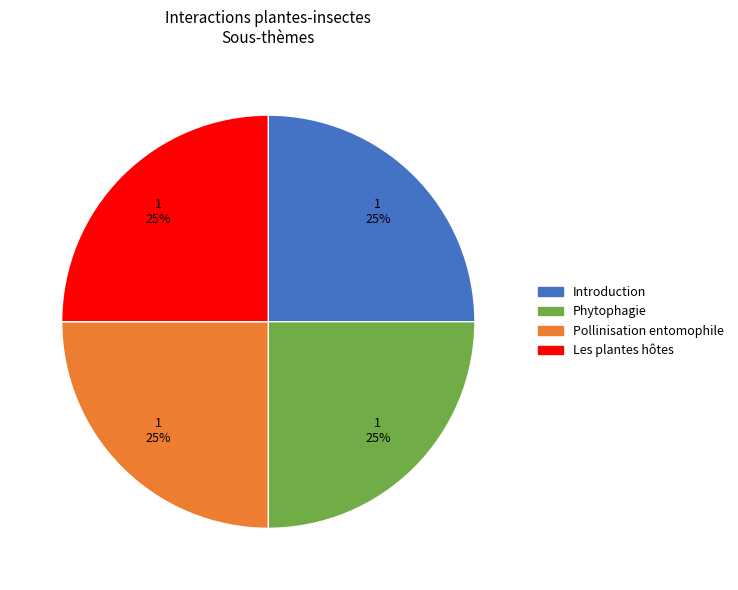

Does Phytophagie represent more than half of the total?

No